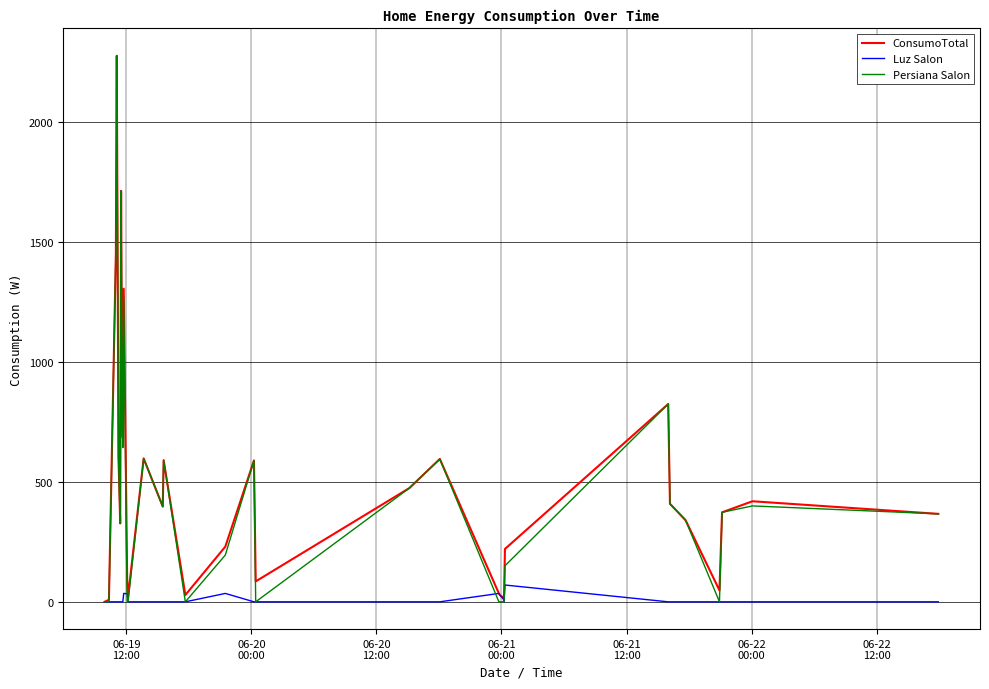

What are all the series names shown in the legend?

ConsumoTotal, Luz Salon, Persiana Salon